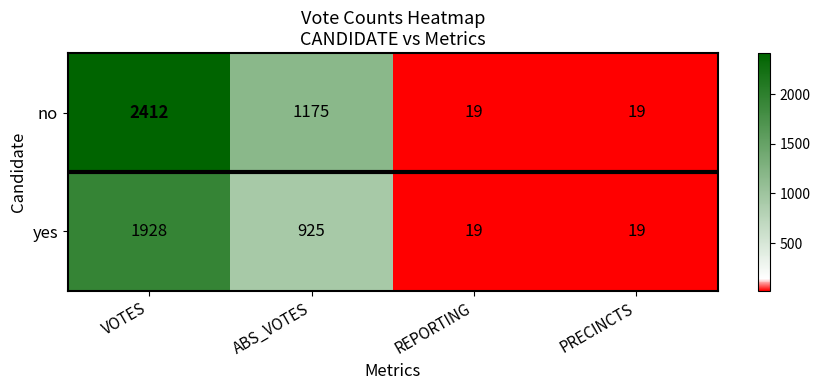

Count the number of categories in the chart.

4